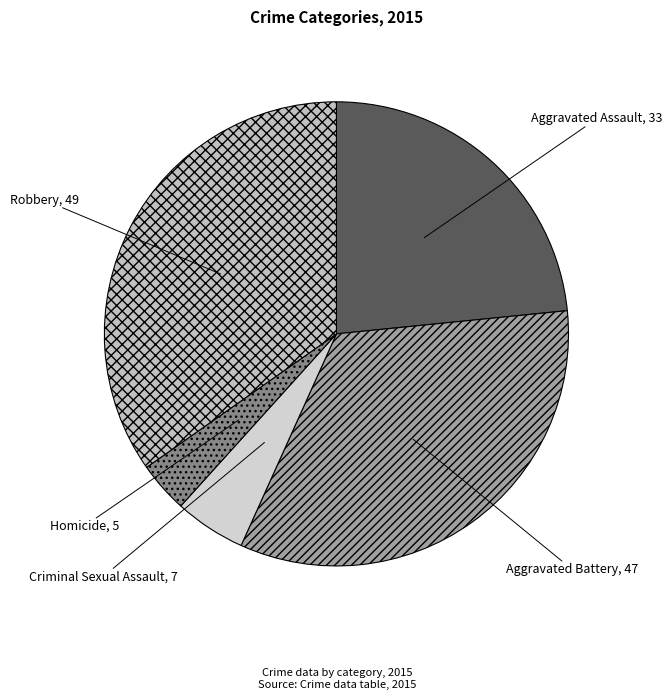

Count the number of slices in the pie.

5